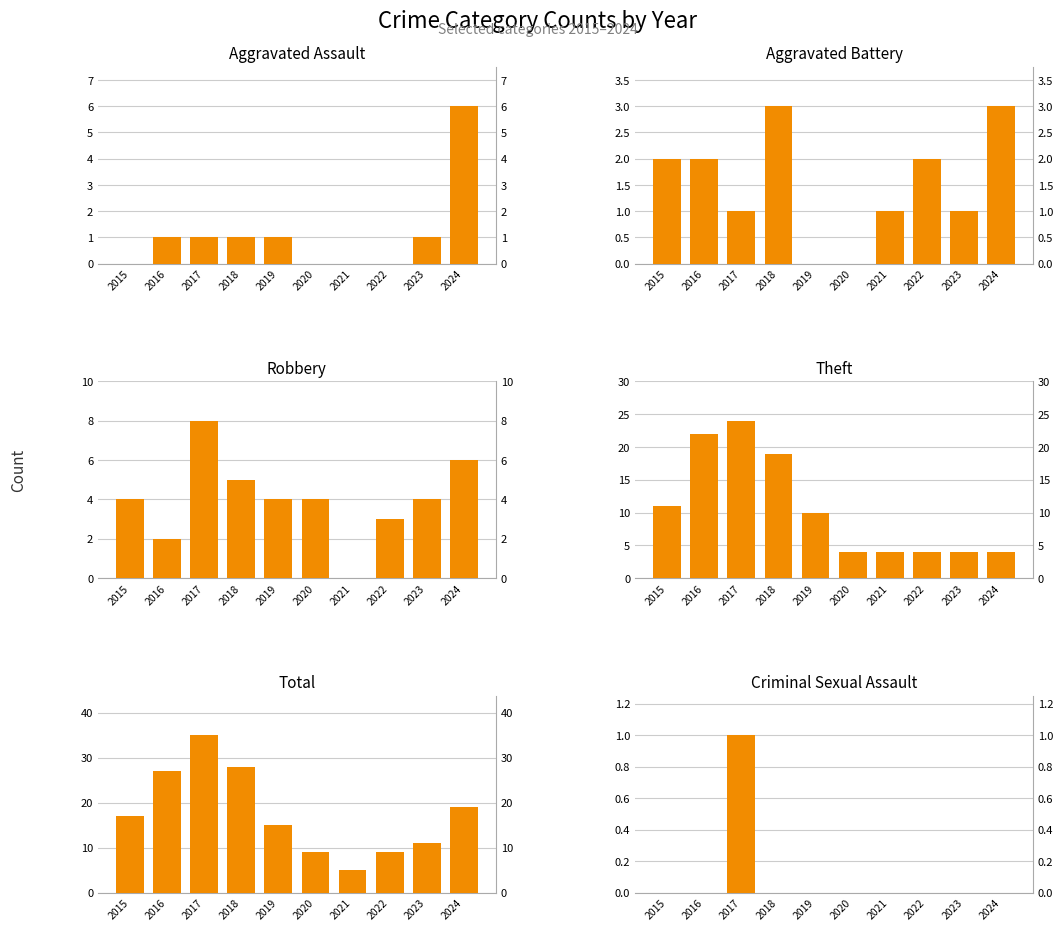

List the series in order of their peak value, lowest first.

Criminal Sexual Assault, Aggravated Battery, Aggravated Assault, Robbery, Theft, Total